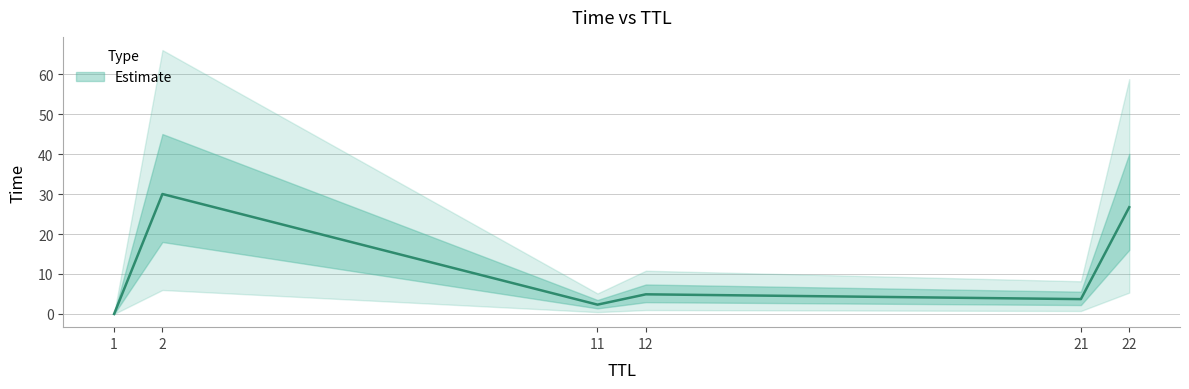

Read the value at 11.

2.3